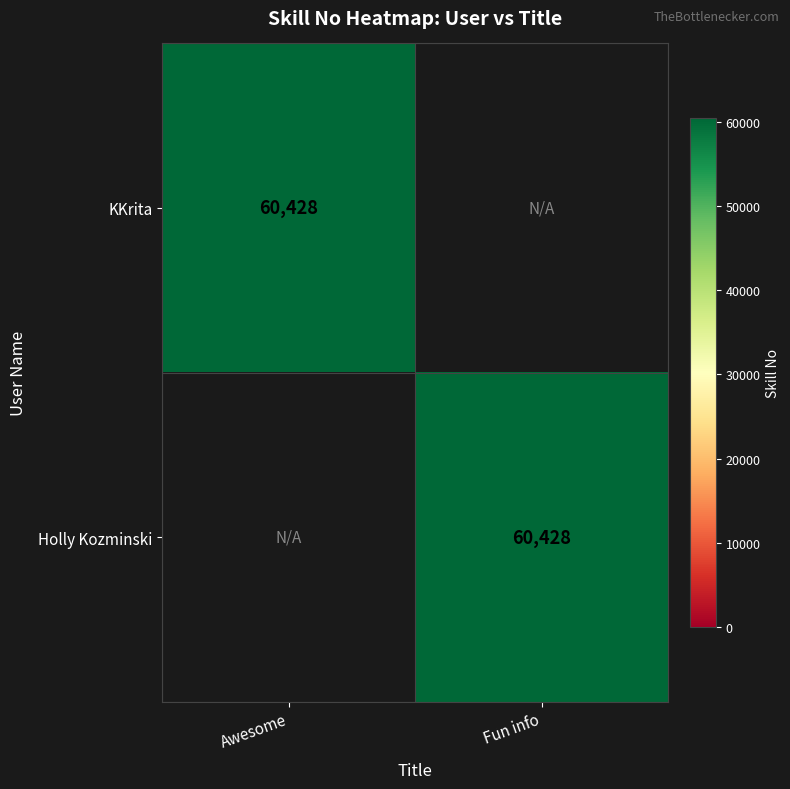

The Holly Kozminski series shows 34226 at Fun info. True or false?

False